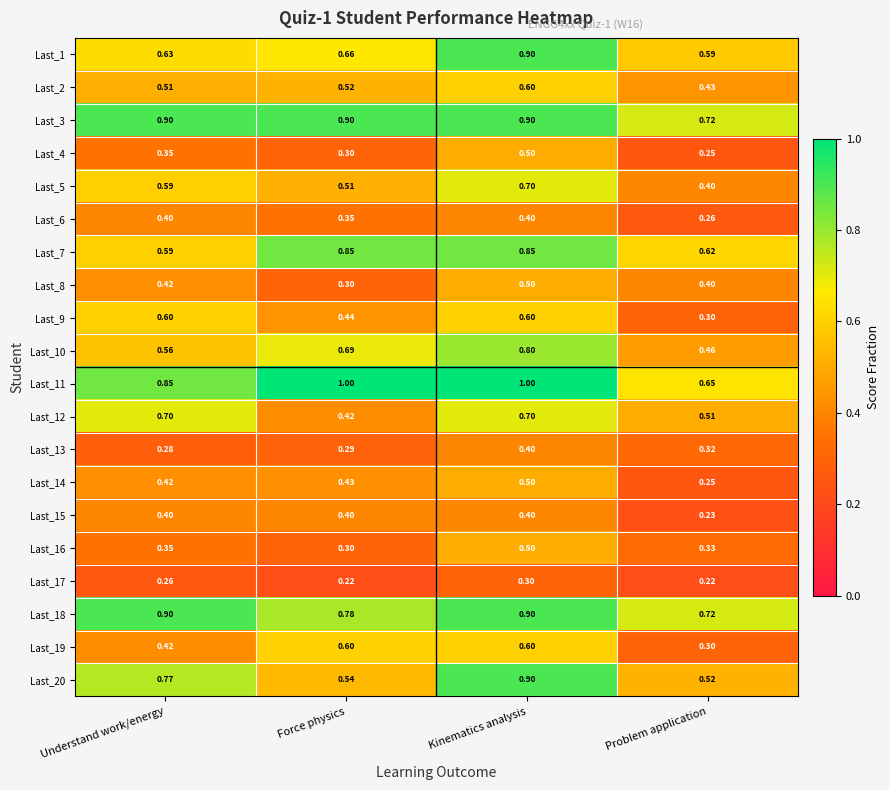

Where is Last_16 nearest to the value 0?

Force physics